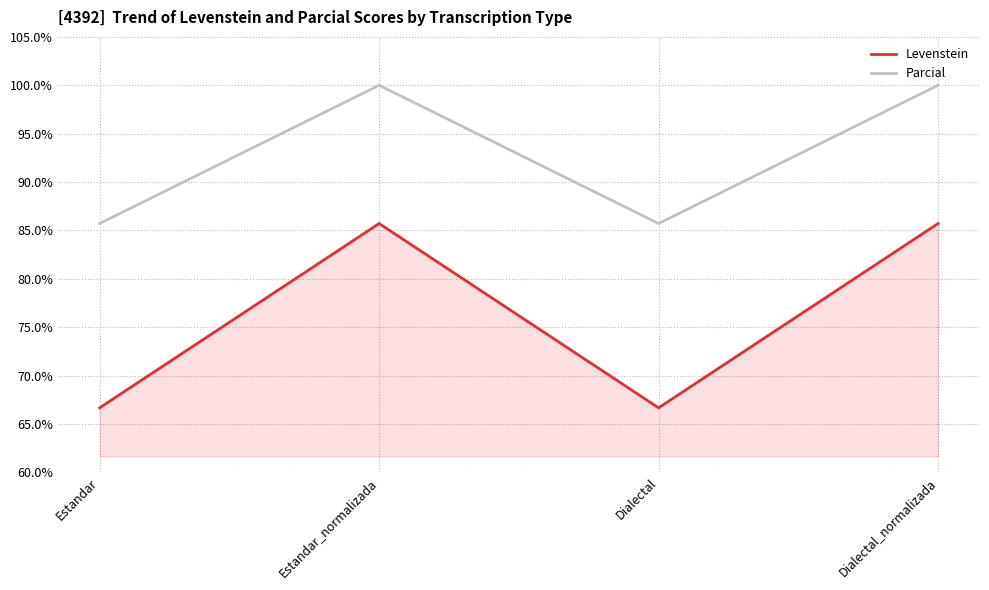

The Parcial series shows 85.7 at Estandar. True or false?

True